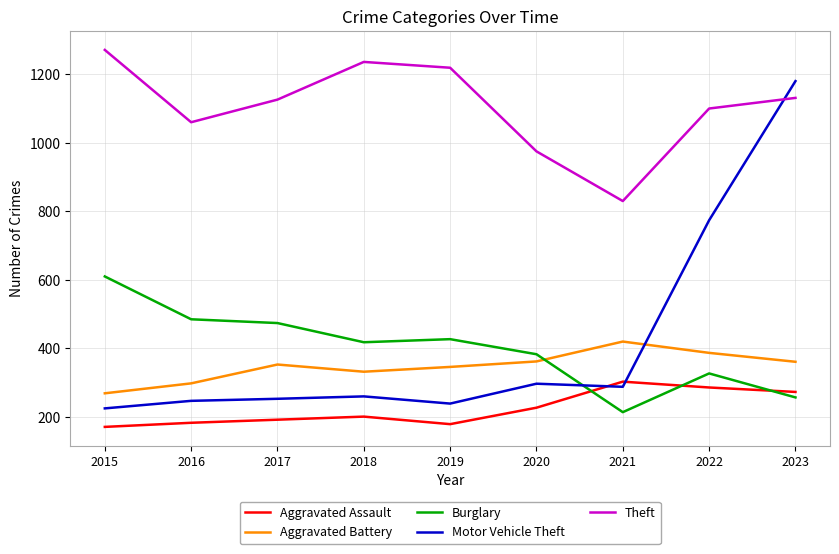

At which category does Theft reach its first local peak?

2018